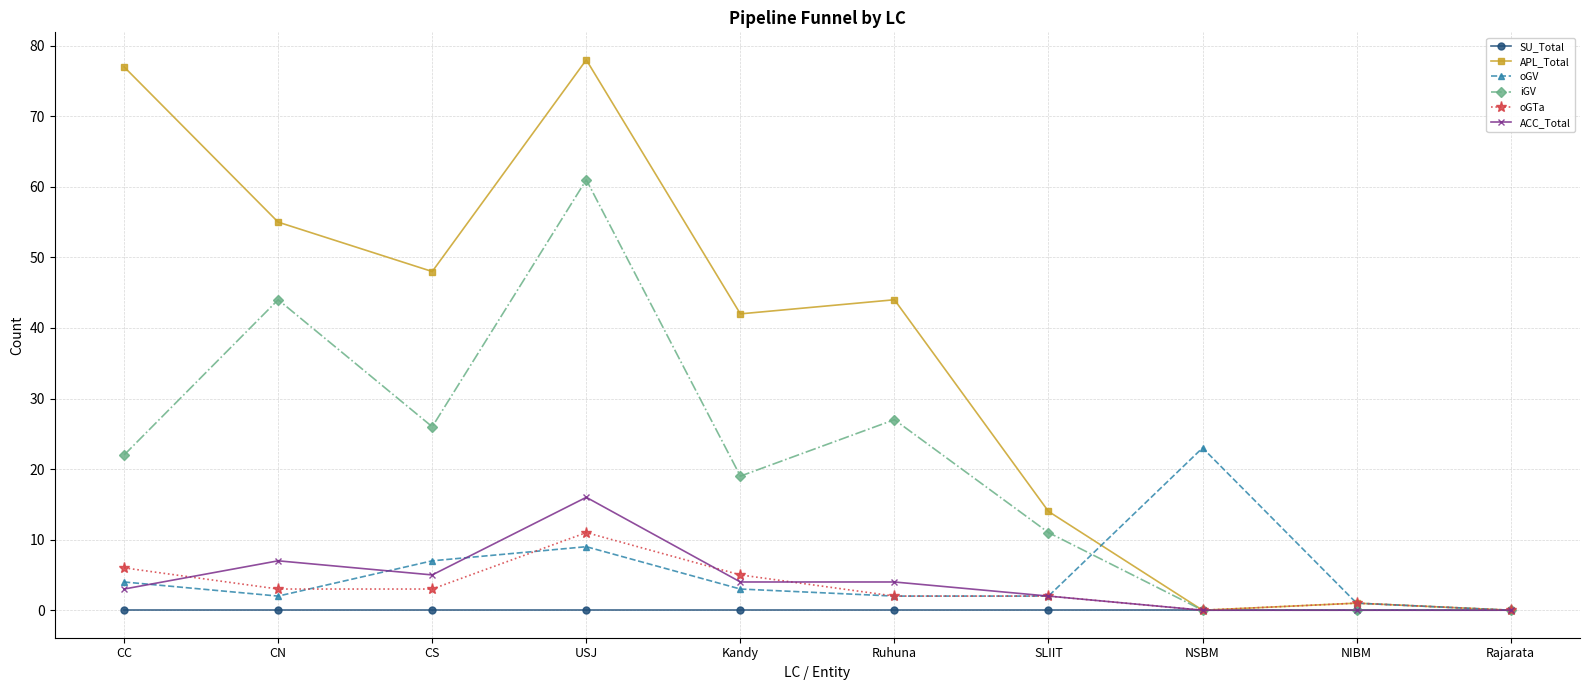

What is the label of the 7th point from the left?

SLIIT